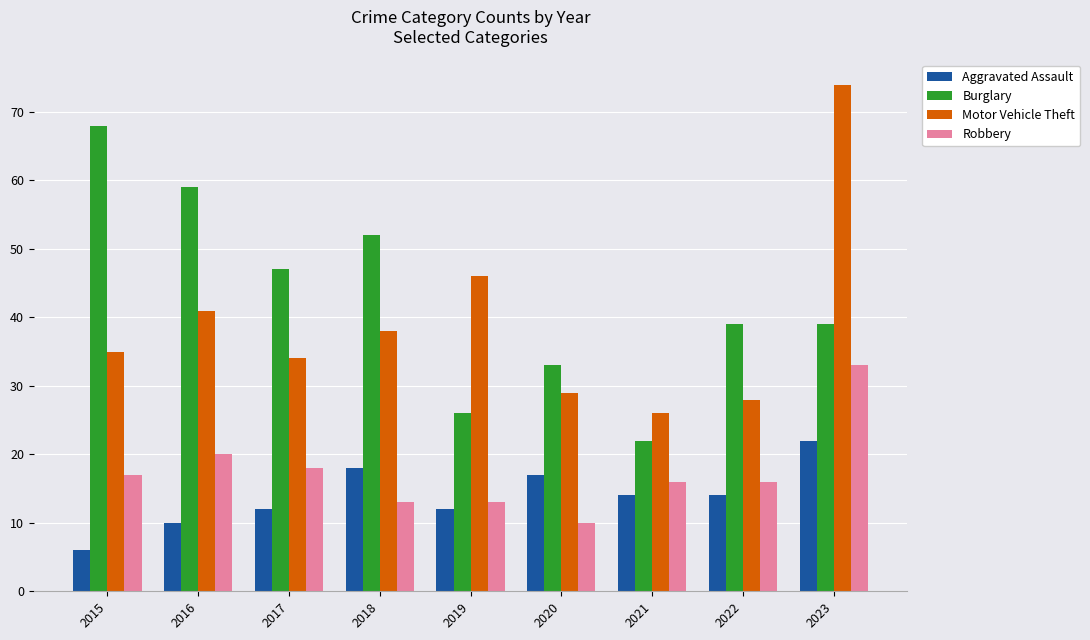

Where does the Aggravated Assault series first go above 14?

2018